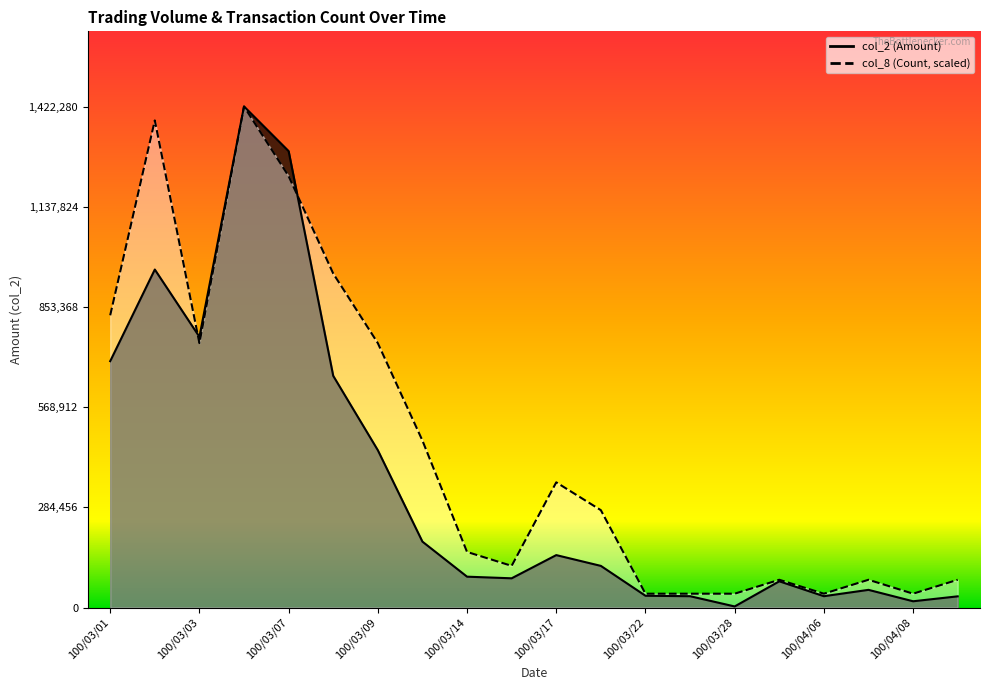

What is the value of the col_2 (Amount) point at the 3rd from the left?

768500.0